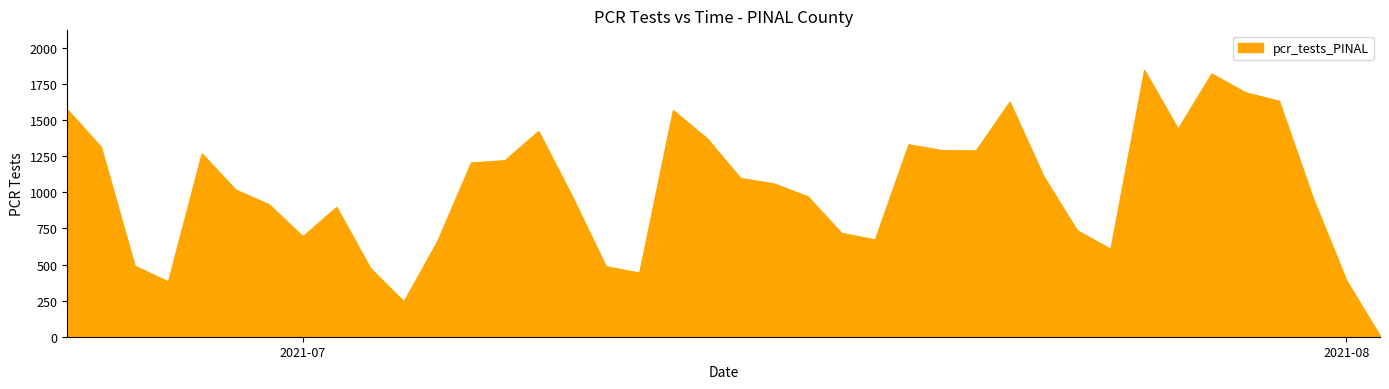

What is the difference between the maximum and minimum values?

1841